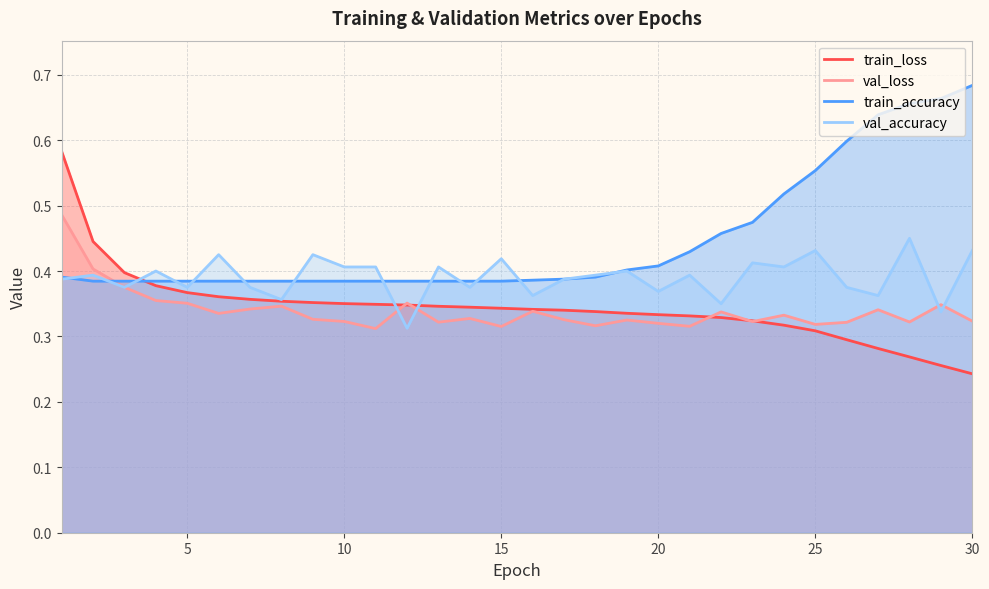

How many times do train_accuracy and val_loss cross each other?

1